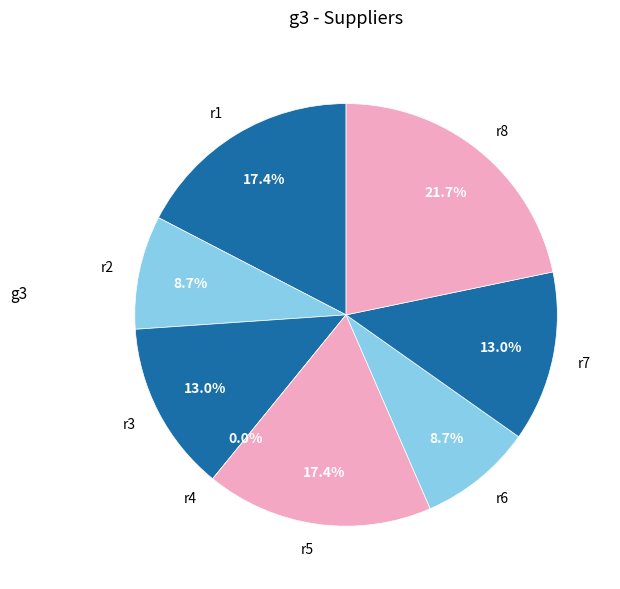

To the nearest percent, what is the combined percentage of r2 and r8?

30%